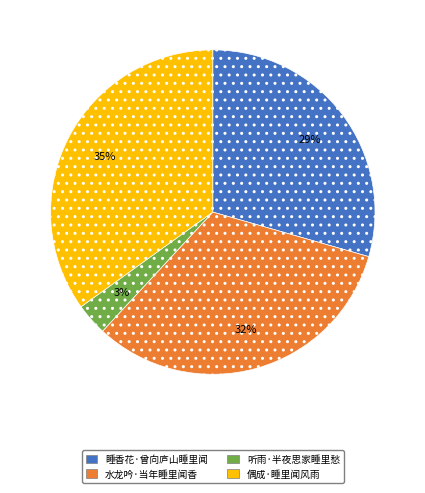

What is the ratio of the value at 偶成·睡里闻风雨 to the value at 睡香花·曾向庐山睡里闻?

1.2